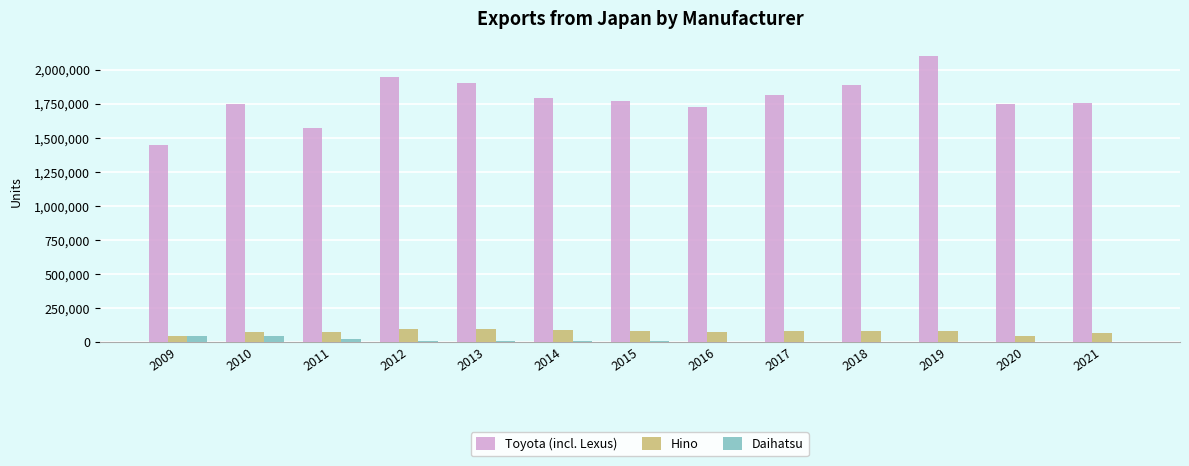

Where does the Daihatsu series first go above 7789?

2009